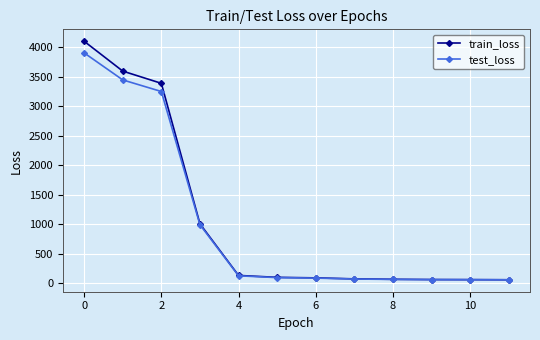

Rank the series by their maximum value, from highest to lowest.

train_loss, test_loss